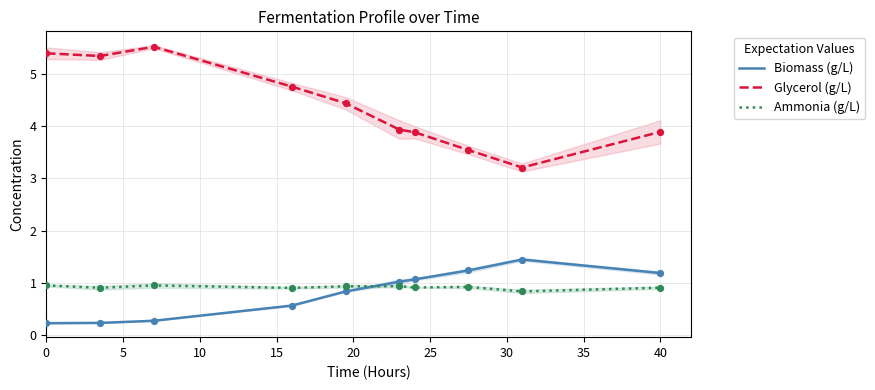

Which series has the widest spread of Y values?

Glycerol (g/L)